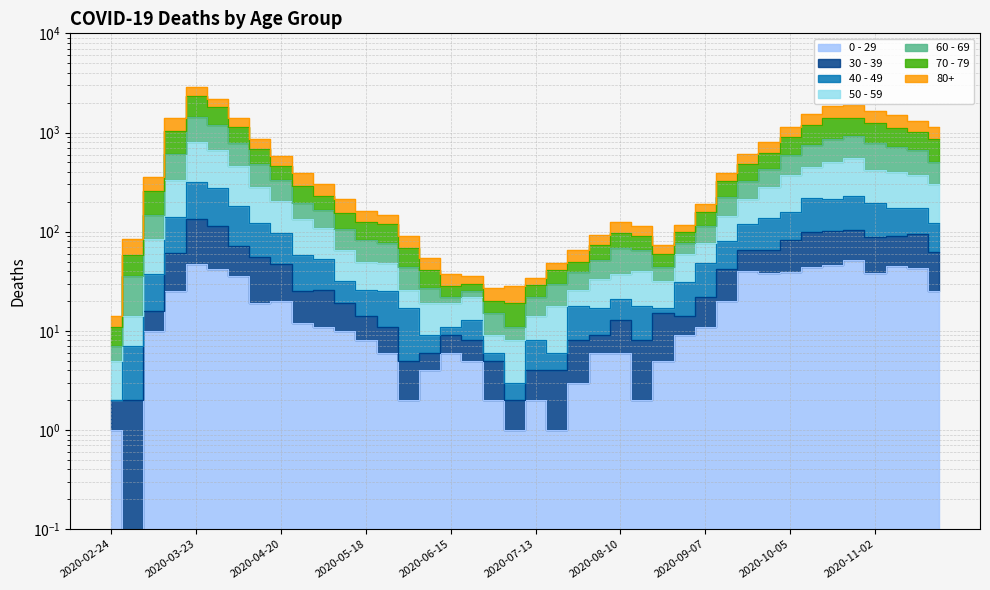

At how many categories does at least one series exceed 1797?

4